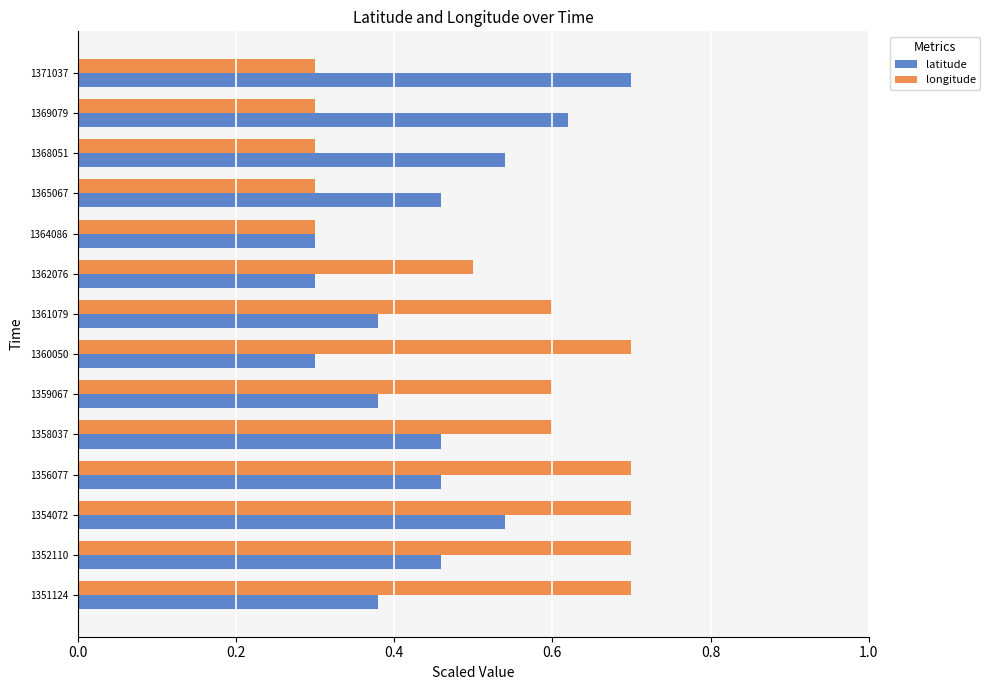

Rank the series by their average value, from highest to lowest.

longitude, latitude